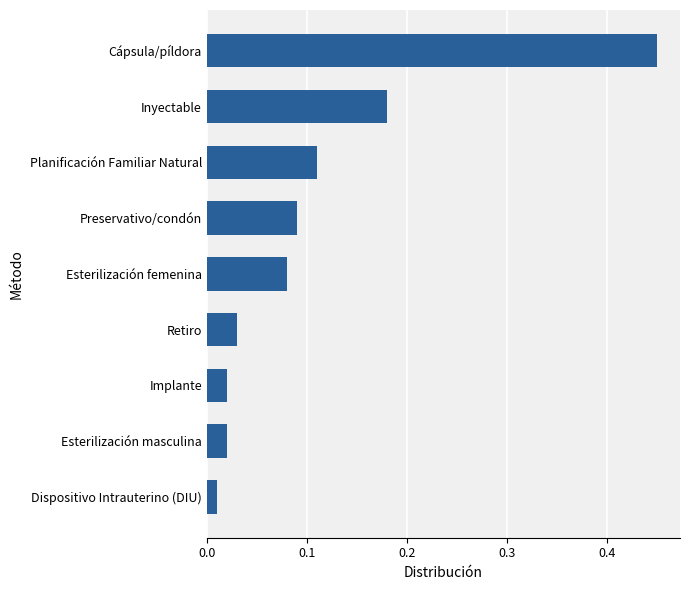

What is the difference between the maximum and minimum values?

0.4